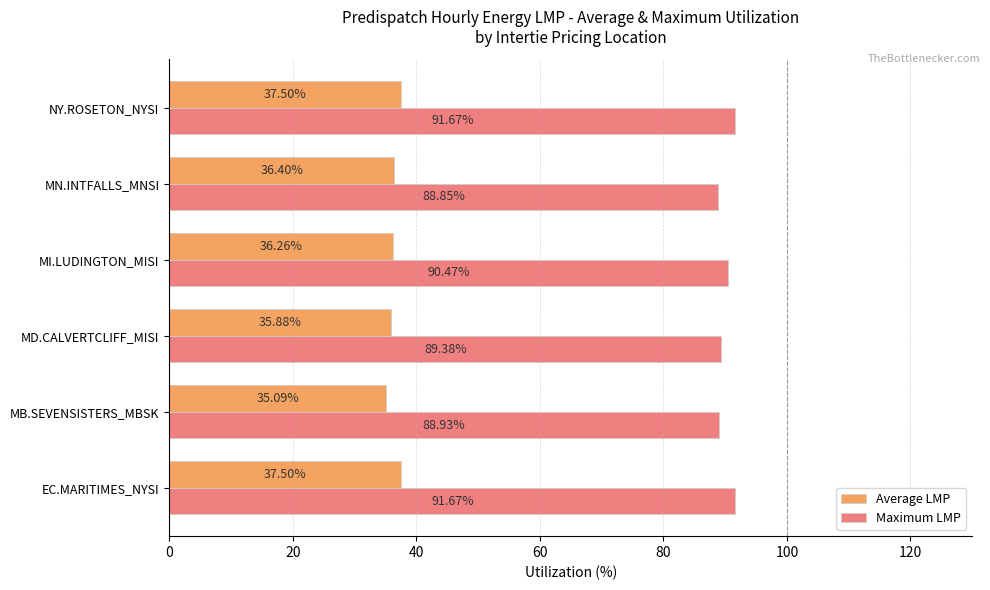

How many data points in Maximum LMP are above 90?

3